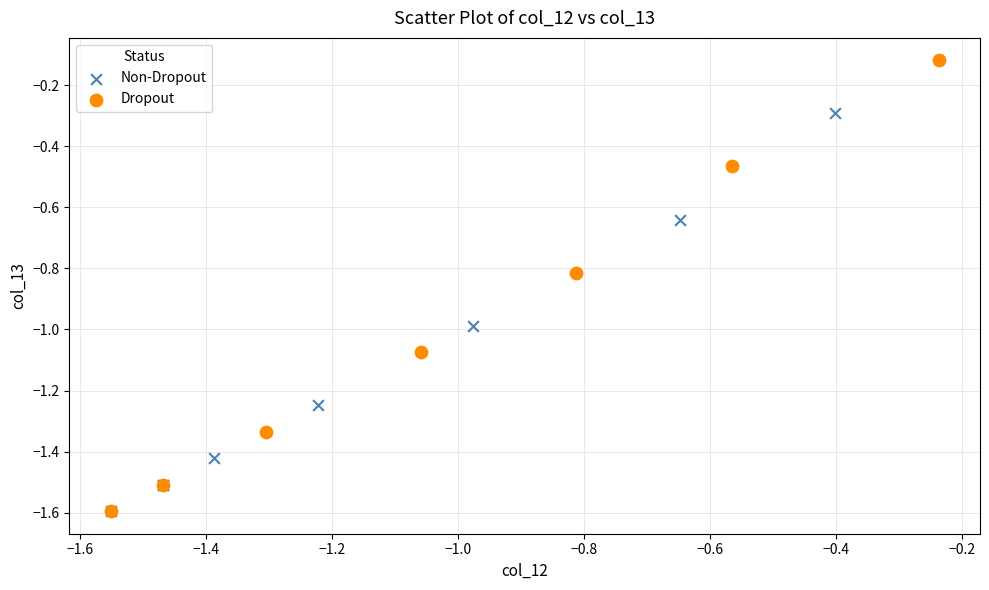

Which series has the largest Y range (max minus min)?

Dropout